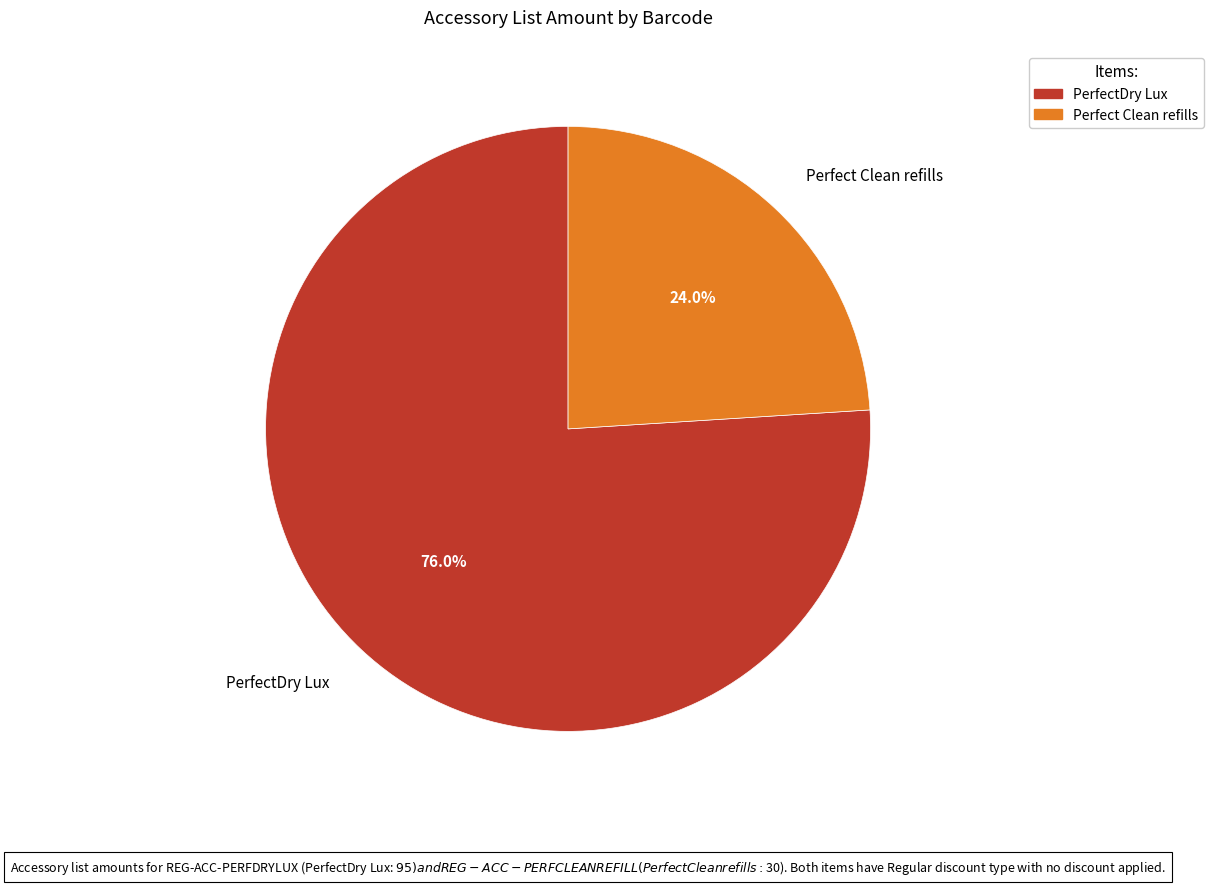

How much of the chart is everything except Perfect Clean refills?

76.0%